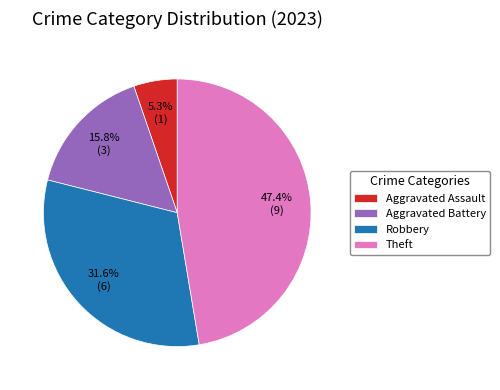

What portion of the pie excludes Theft?

52.6%